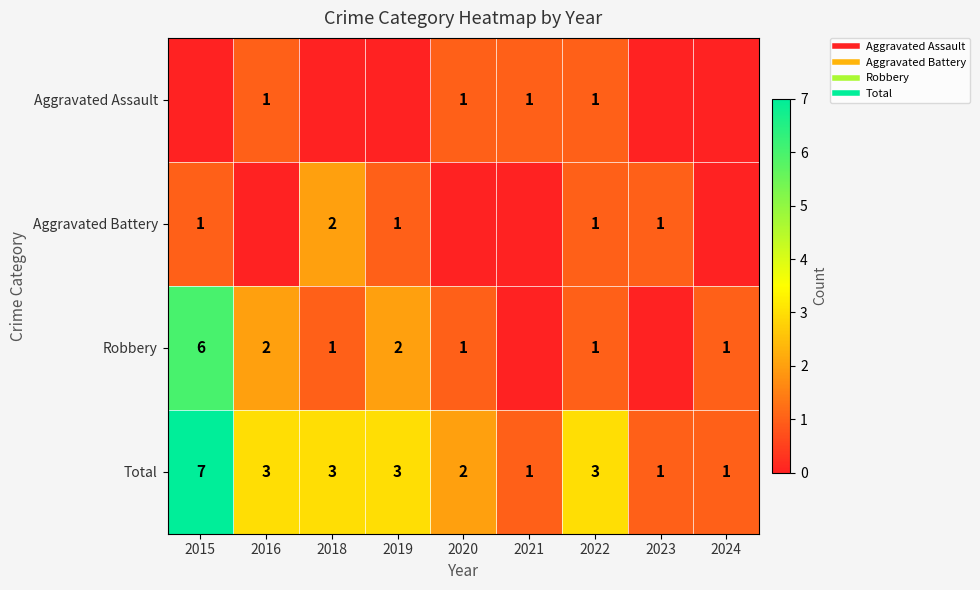

What is the approximate value of Total at 2024?

1